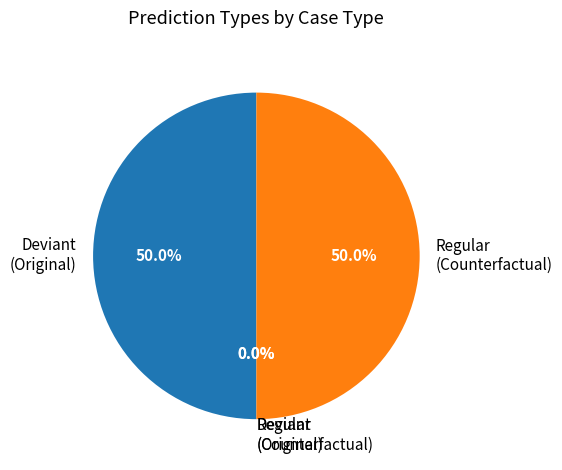

Is regular-Counterfactual the majority of the pie?

No